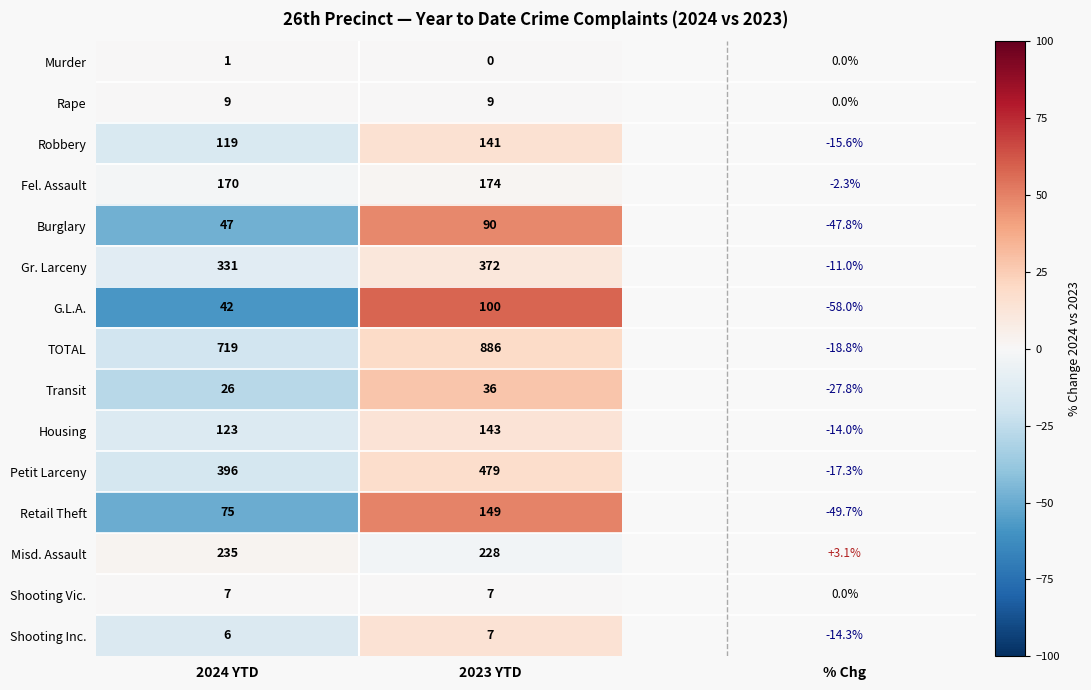

How many categories are shown in the chart?

2